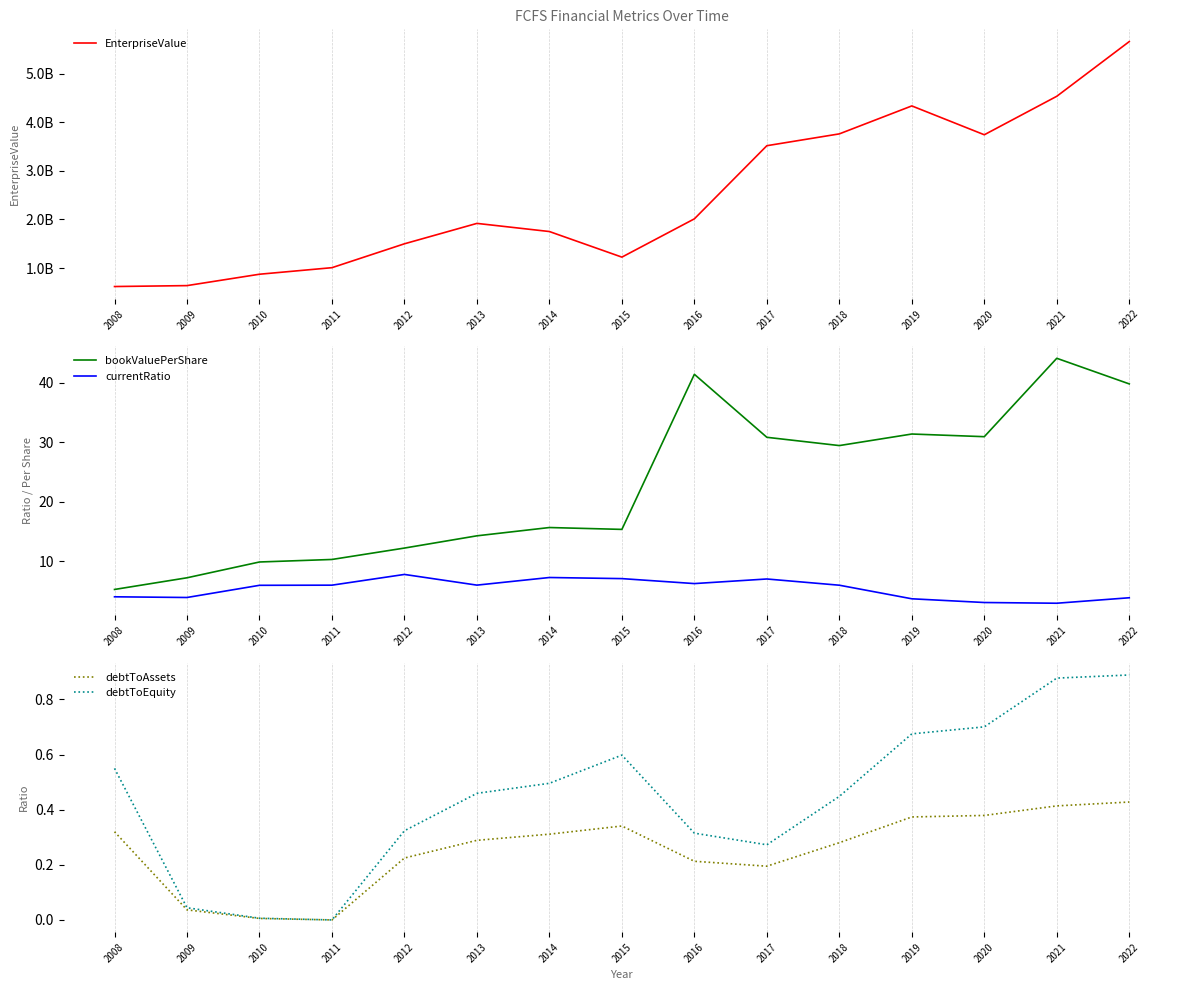

Is it true that EnterpriseValue equals 1217126037.4 at 2010?

False